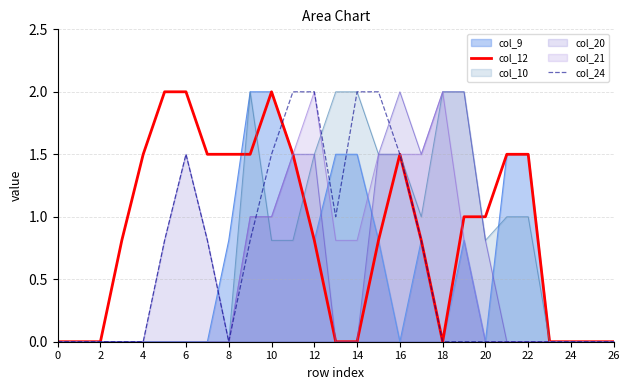

Which series has the largest range (max minus min)?

col_12